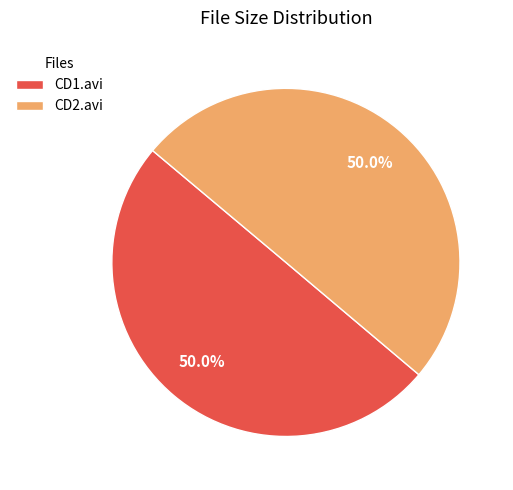

What portion of the pie excludes CD1.avi?

50.0%